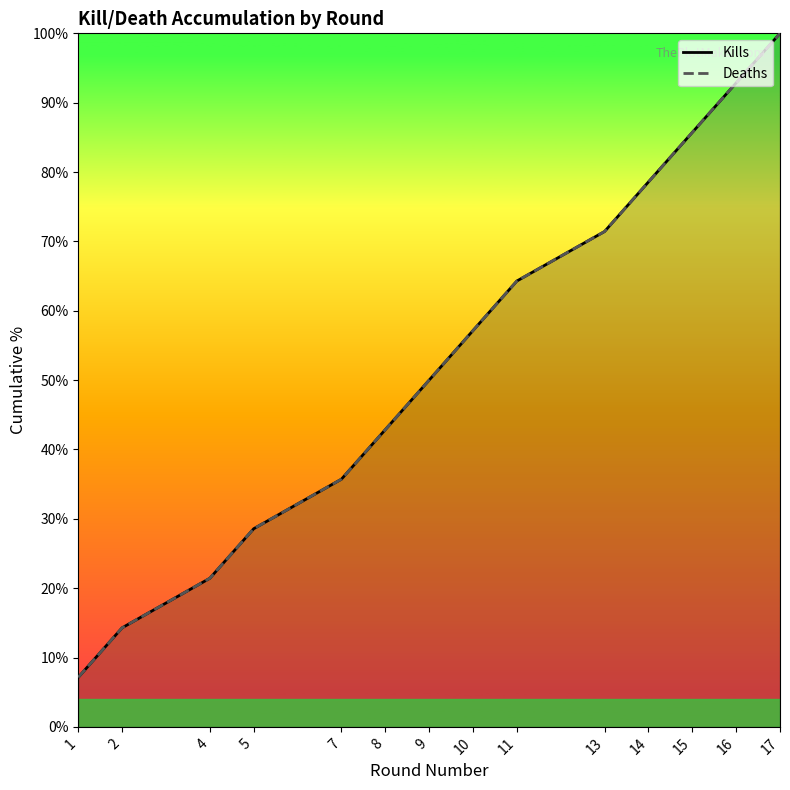

Reading right to left, list all the values displayed in this chart.

Kills: 17=100.0	16=92.9	15=85.7	14=78.6	13=71.4	11=64.3	10=57.1	9=50.0	8=42.9	7=35.7	5=28.6	4=21.4	2=14.3	1=7.1
Deaths: 17=100.0	16=92.9	15=85.7	14=78.6	13=71.4	11=64.3	10=57.1	9=50.0	8=42.9	7=35.7	5=28.6	4=21.4	2=14.3	1=7.1